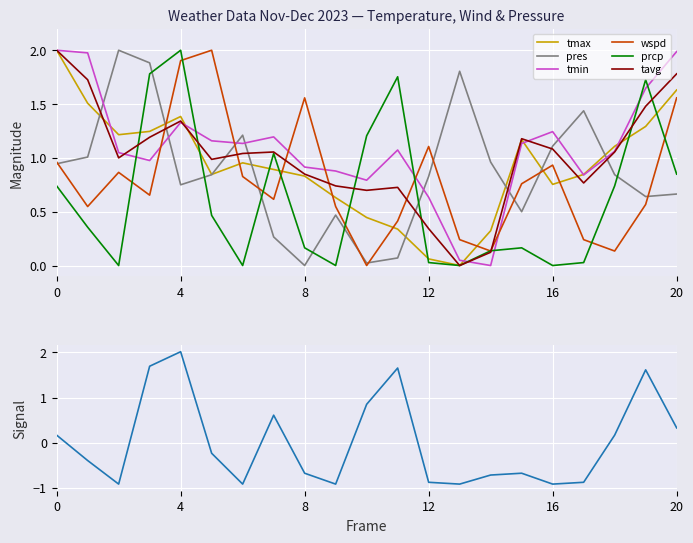

In tmax, how many points are higher than both neighbors (excluding endpoints)?

3